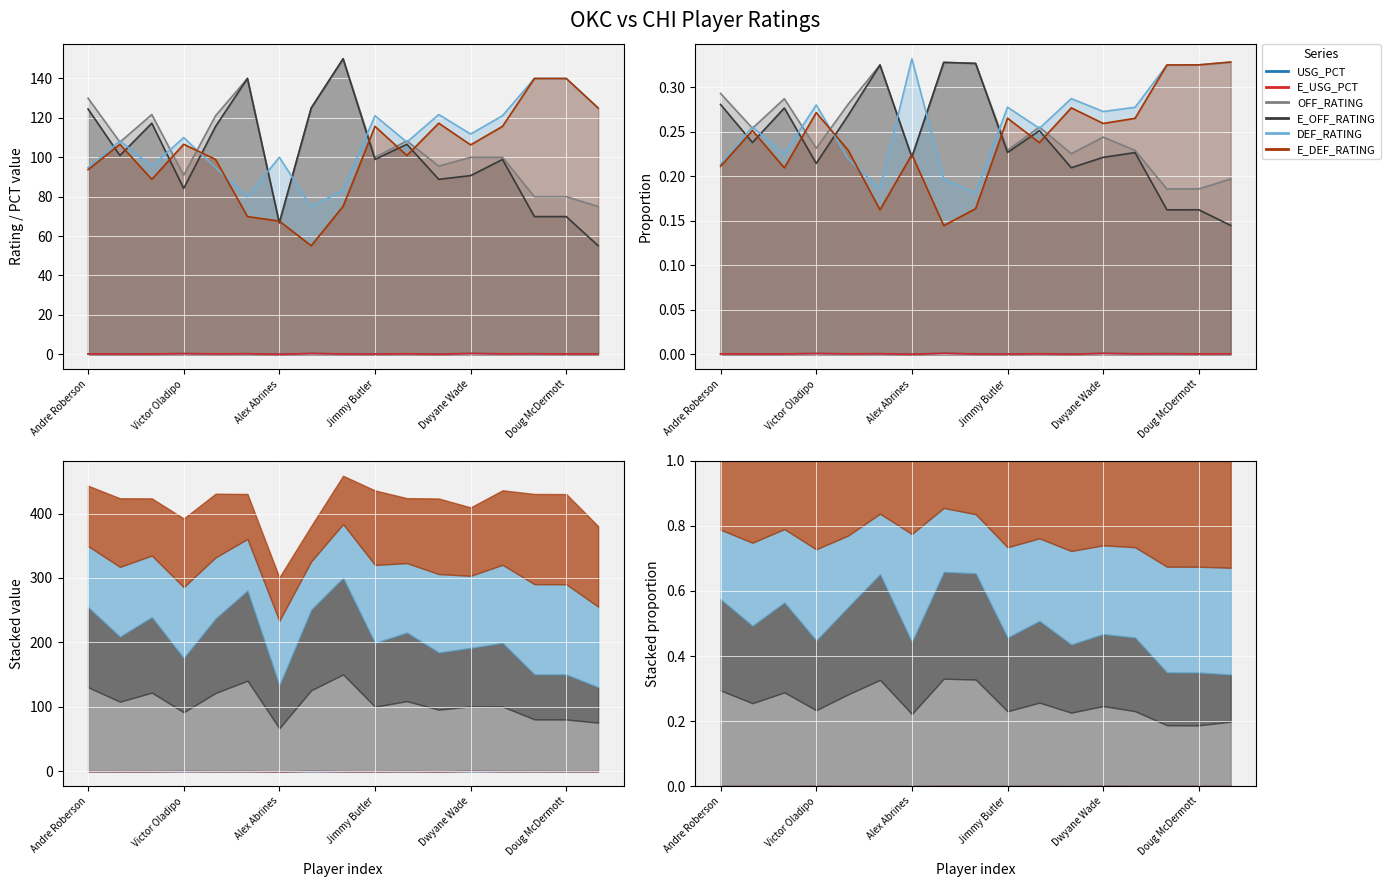

How many distinct data groups are displayed?

6